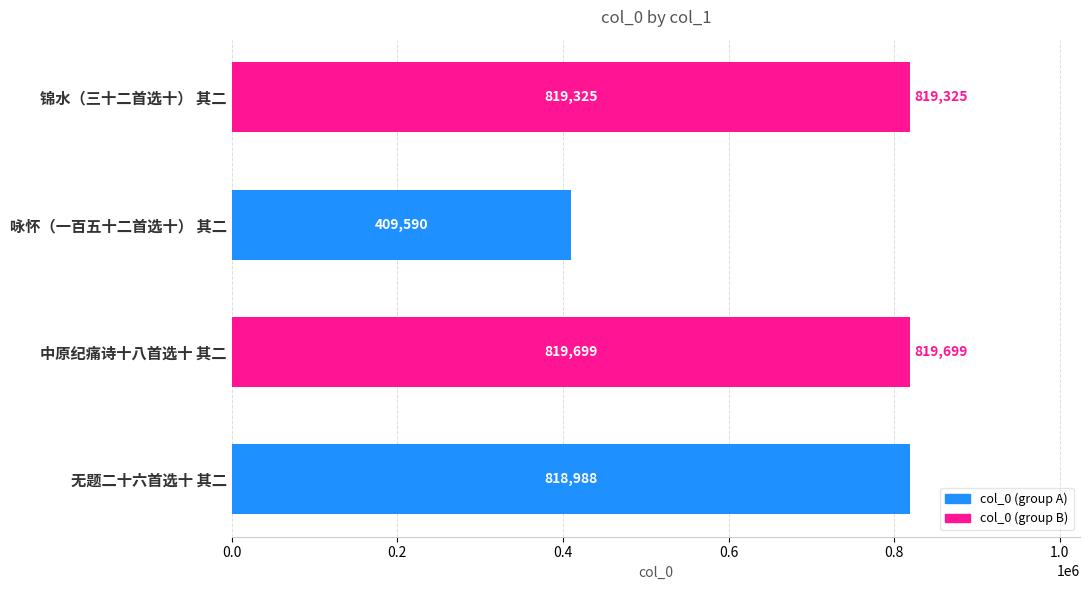

Which label corresponds to the largest value in the chart?

中原纪痛诗十八首选十 其二